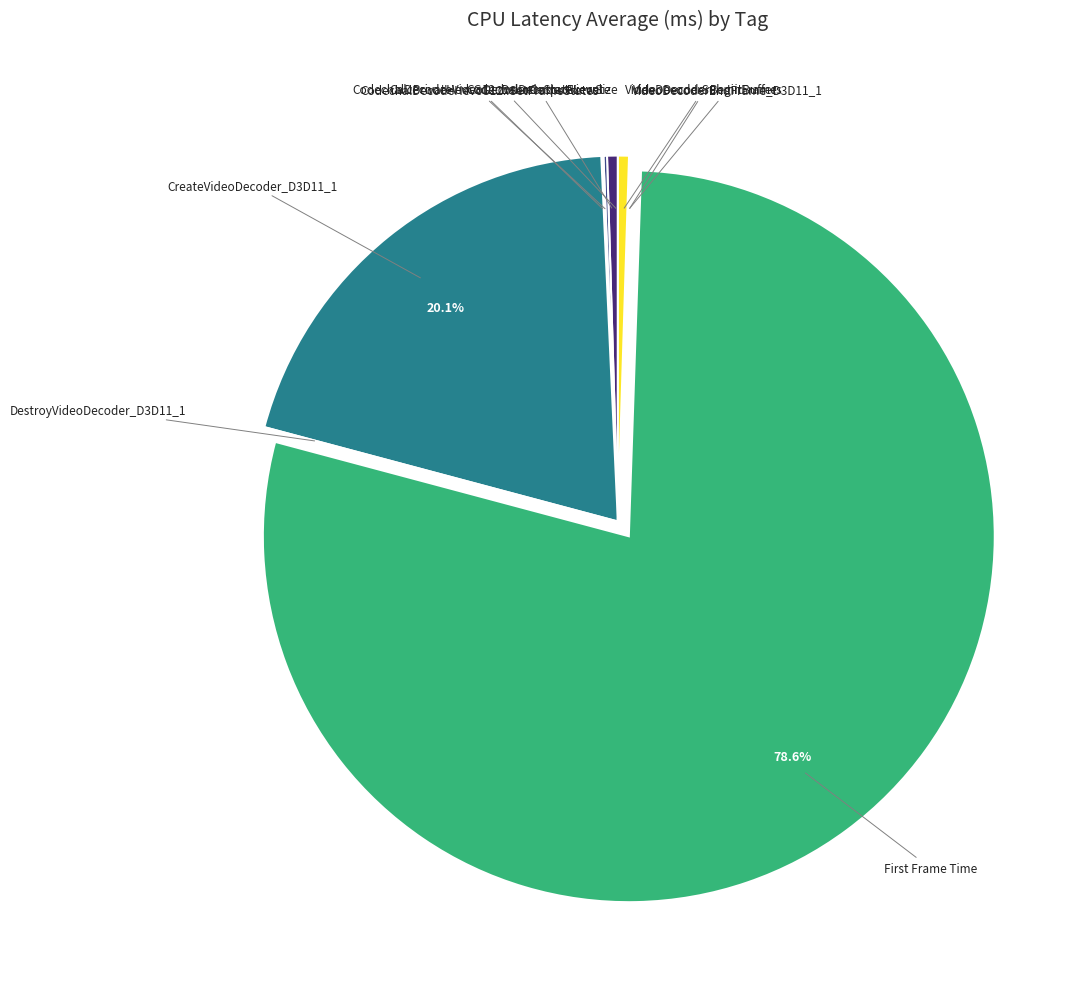

To the nearest percent, what is the difference between the largest and smallest slice percentages?

79%